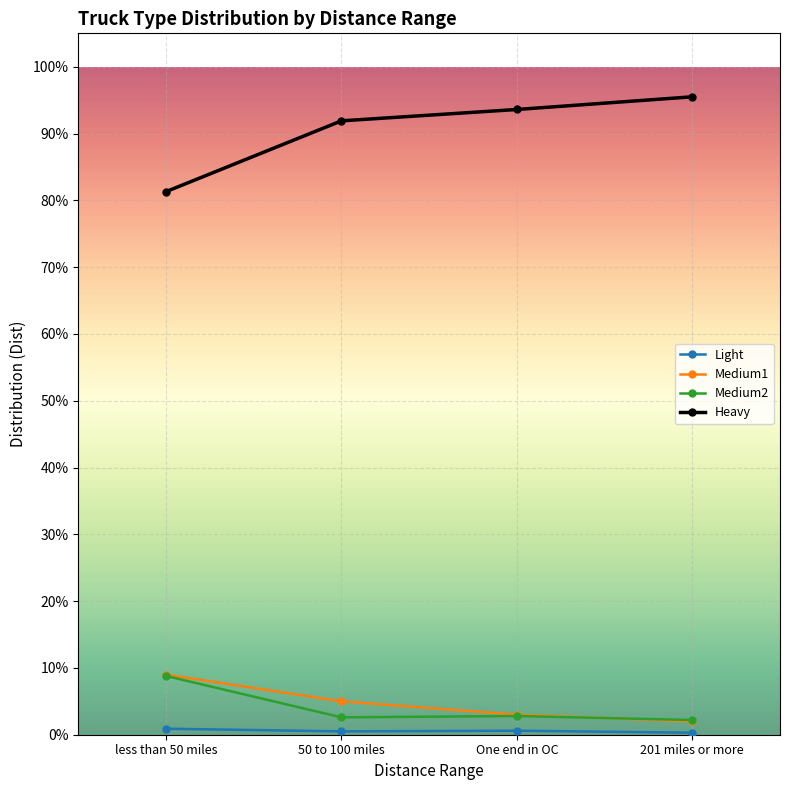

True or false: Heavy and Light cross at least once.

False